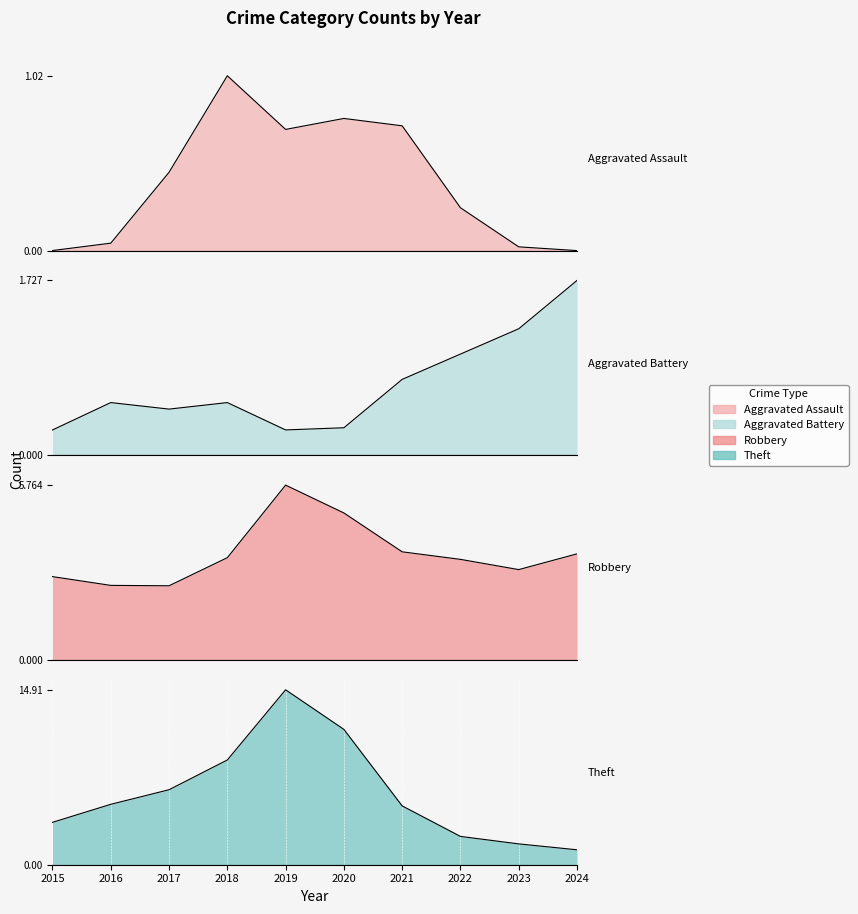

What is the approximate value of Theft at 2020, to the nearest 10?

10